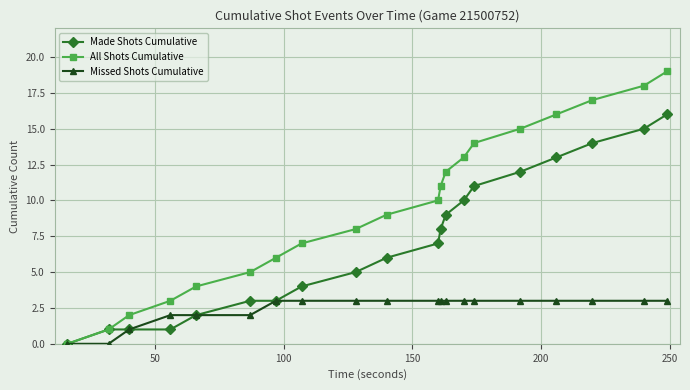

True or false: All Shots Cumulative has more than 1 points higher than both neighbors.

False